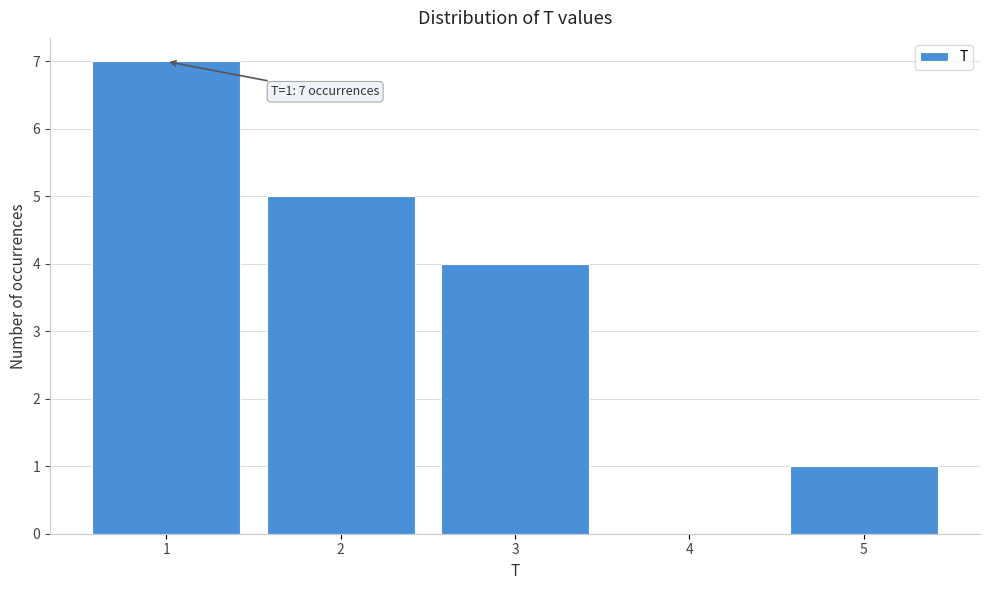

Over which range of the x-axis is the bar tallest?

0.5 to 1.5